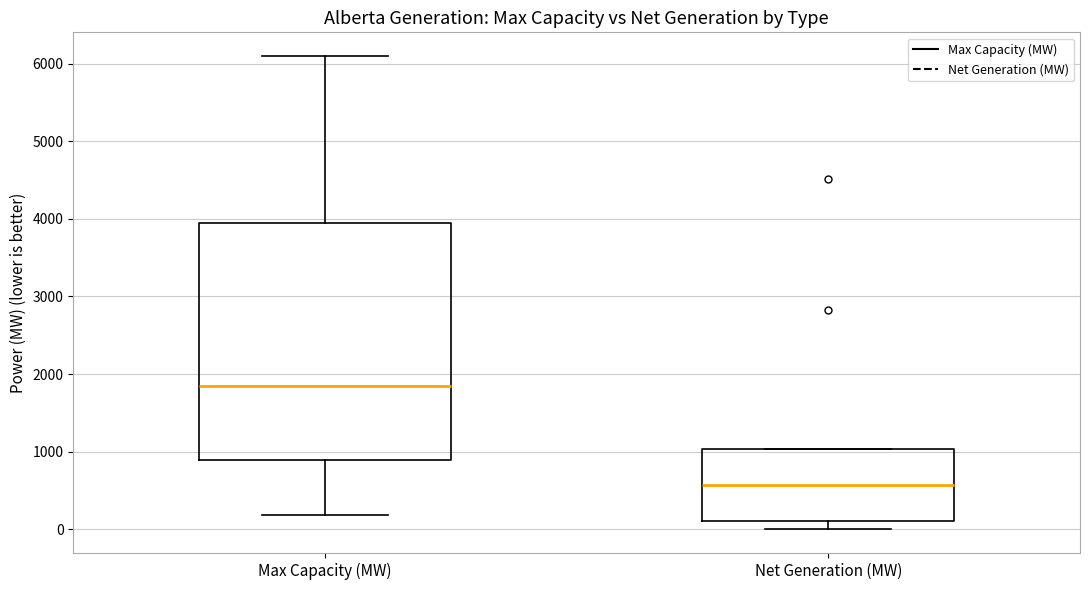

Which box's median line is the lowest?

Net Generation (MW)